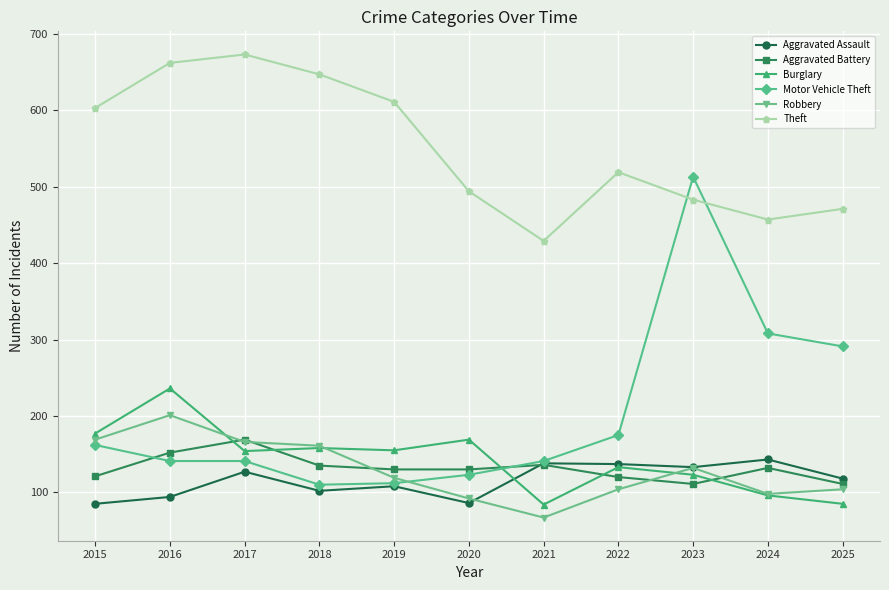

Which series has the largest range (max minus min)?

Motor Vehicle Theft